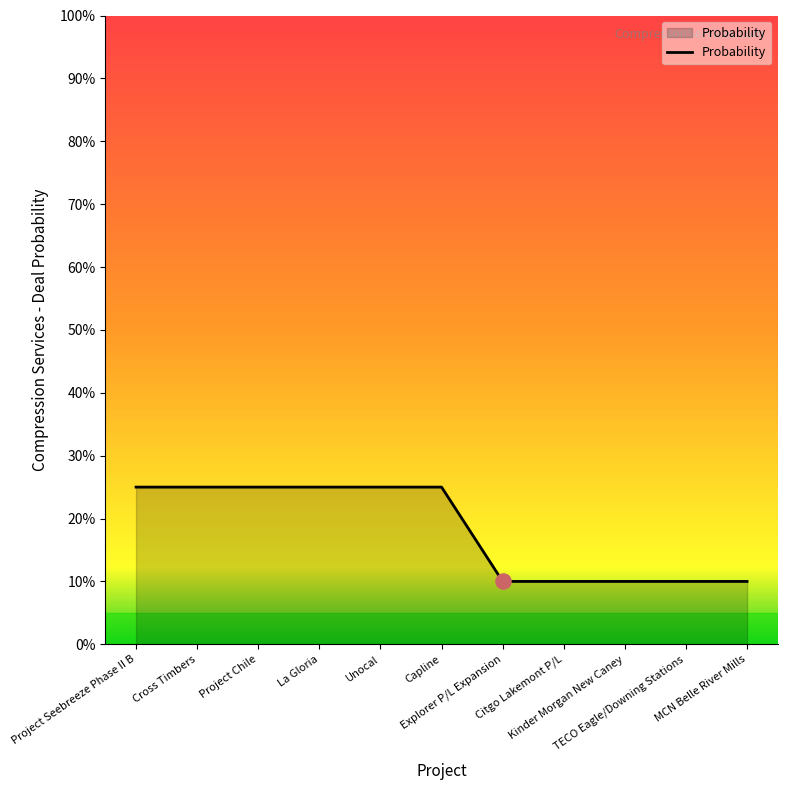

What is the change in value from Cross Timbers to TECO Eagle/Downing Stations?

-0.1